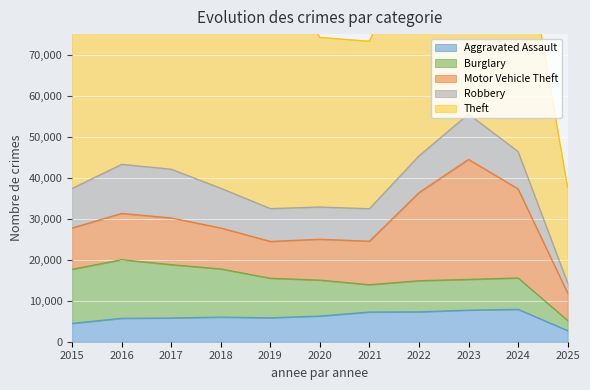

What is the average value of the Aggravated Assault series?

6086